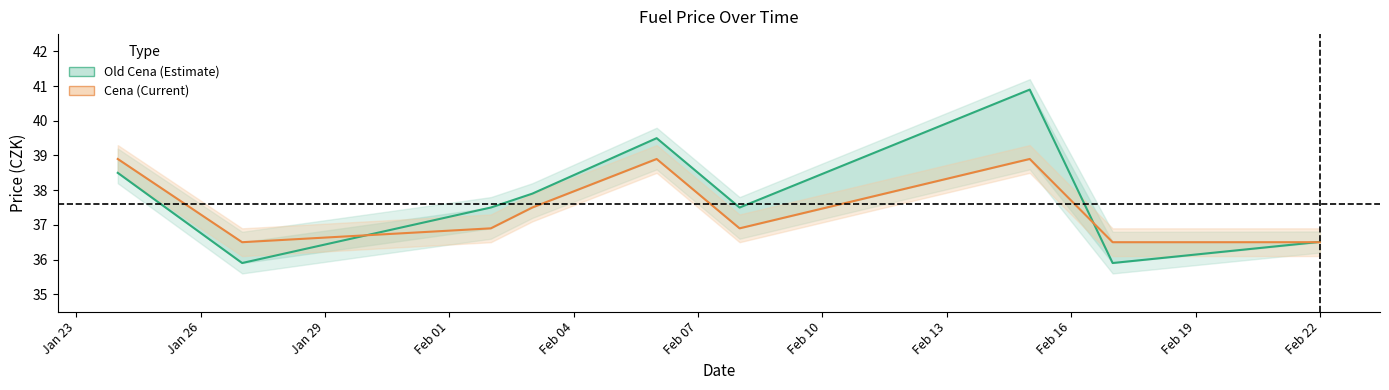

What is the greatest value displayed?

40.9